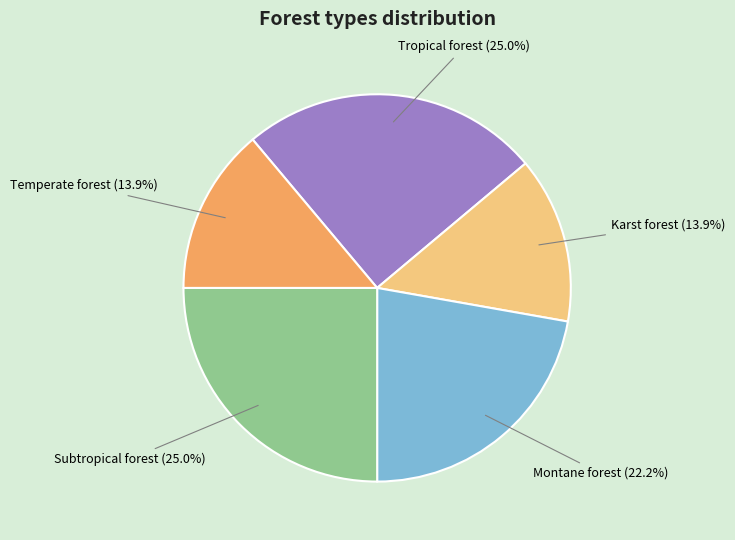

Is there a majority slice in this chart?

No